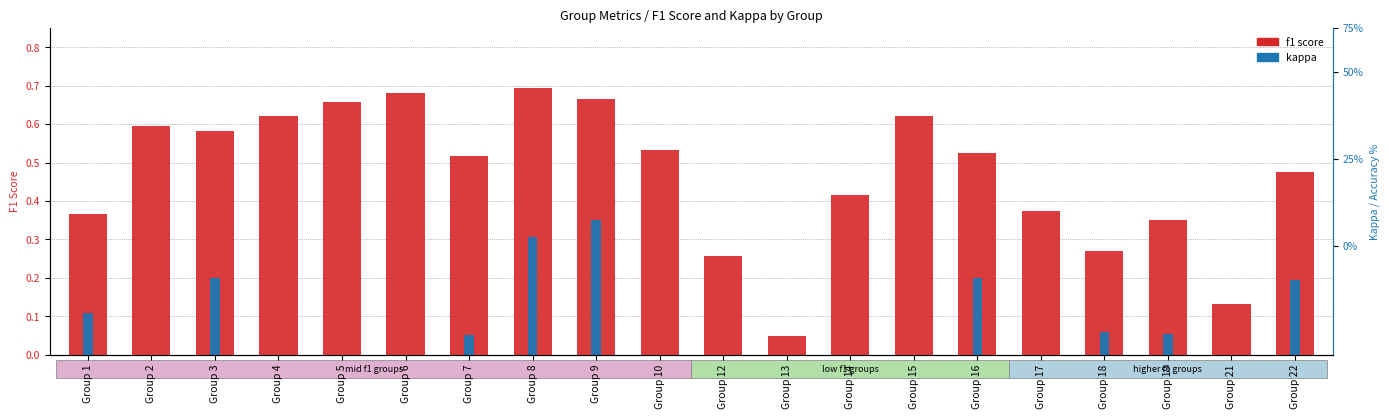

List the series in order of their peak value, highest first.

f1 score, kappa